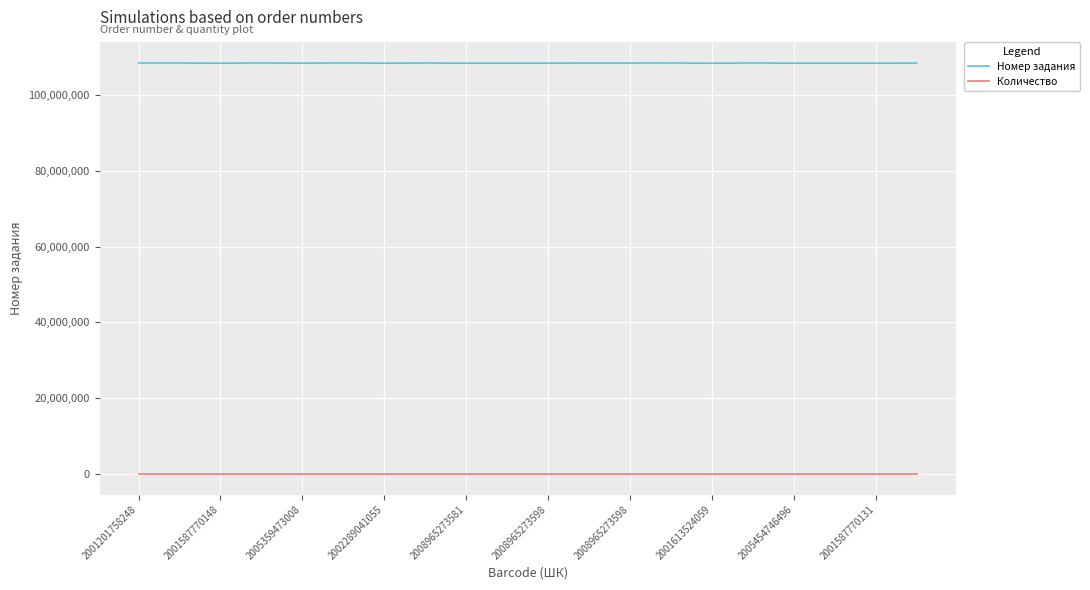

True or false: Количество and Номер задания intersect in this chart.

False